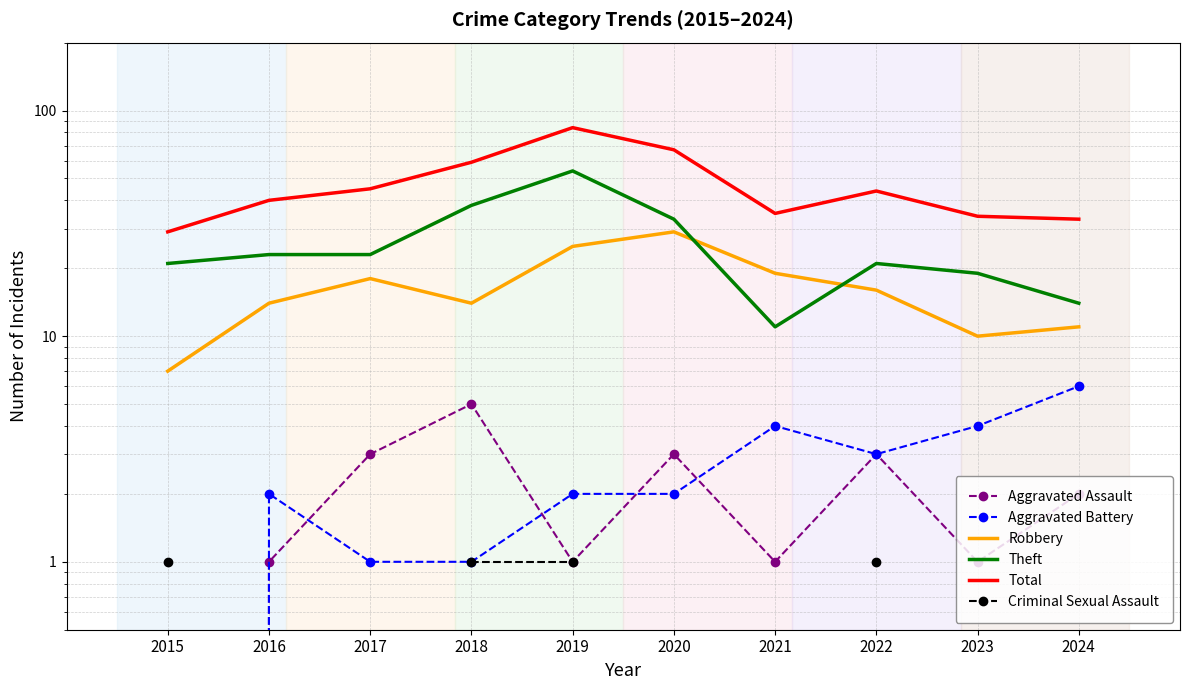

What is the difference between the highest and lowest values at 2017?

44.0